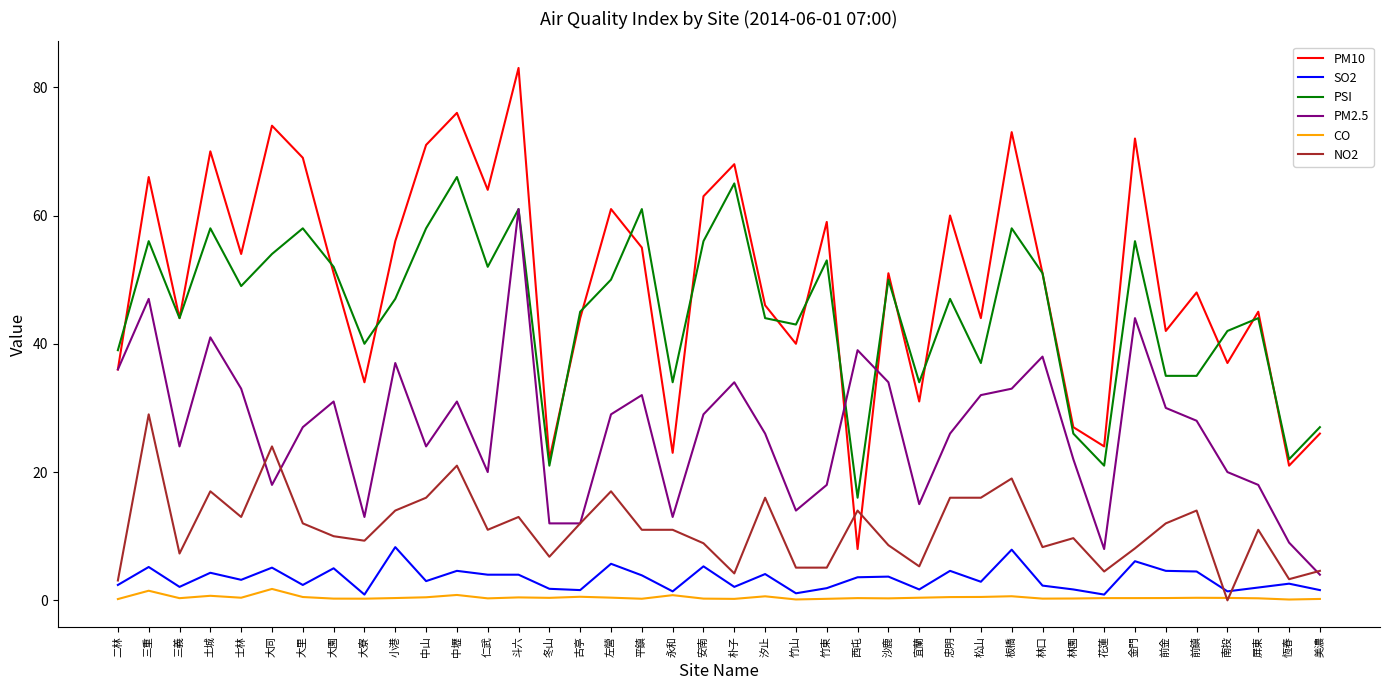

At which category does NO2 reach its first local valley?

三義